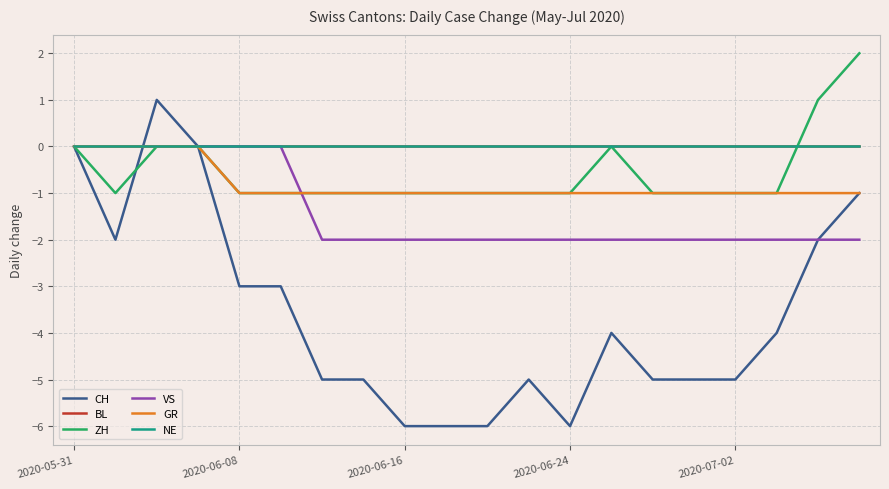

What is the minimum value shown in the chart?

-6